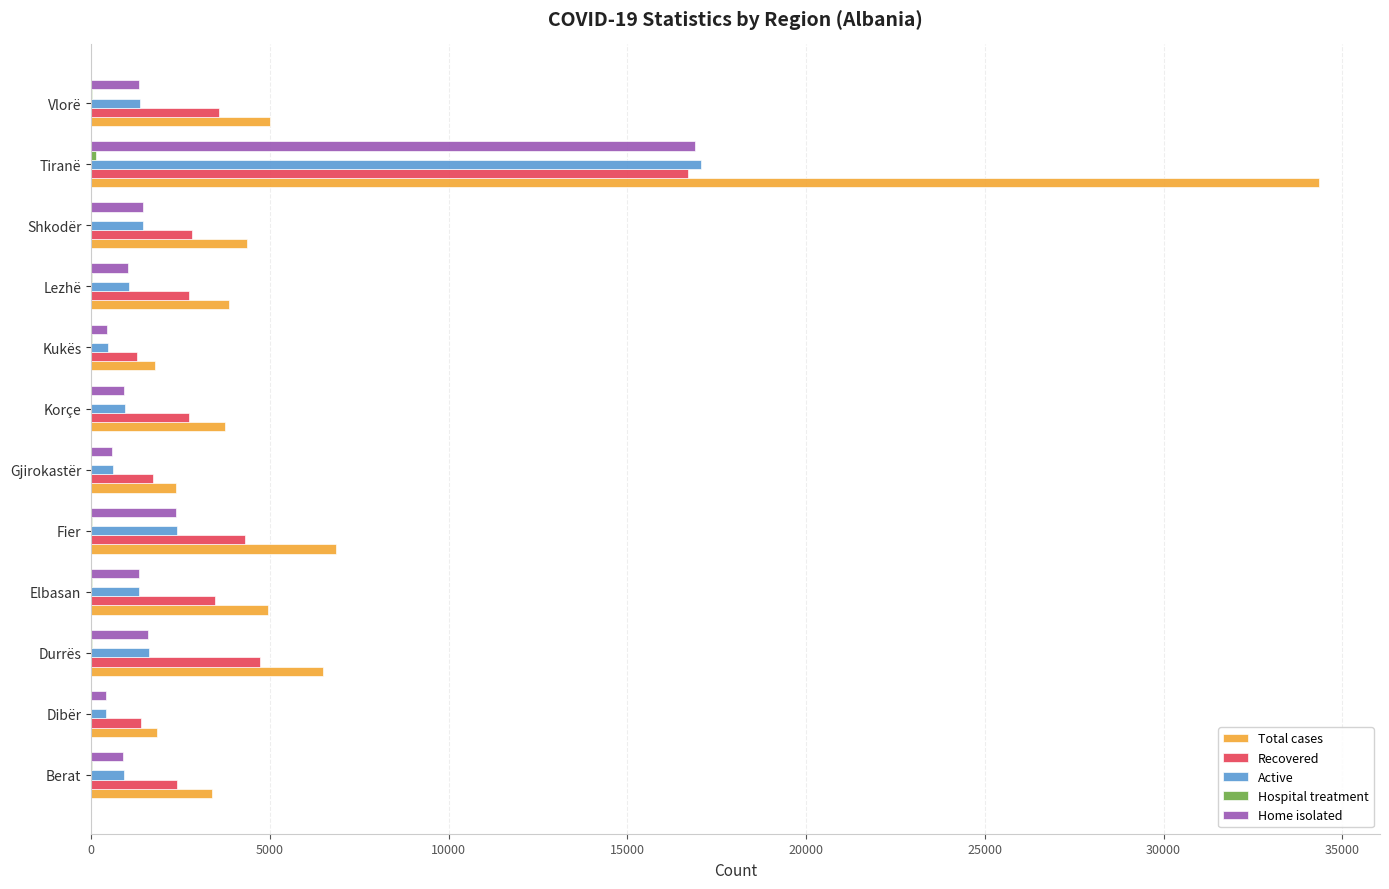

True or false: Recovered has a value of 4165 at Tiranë.

False